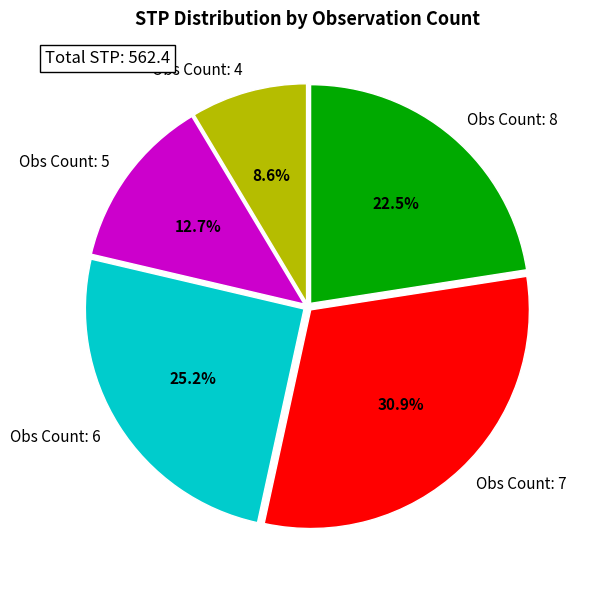

What percentage is NOT represented by Obs Count: 7?

69.1%